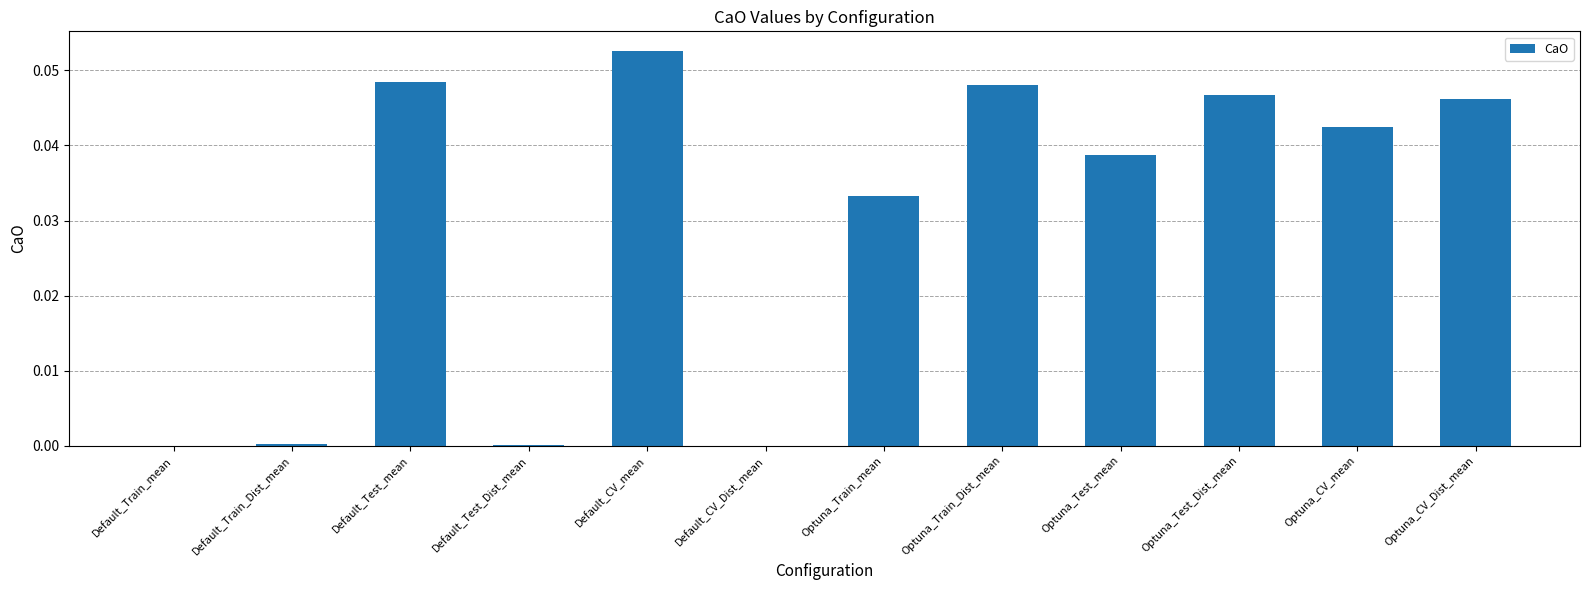

Does the chart contain stacked bars?

No